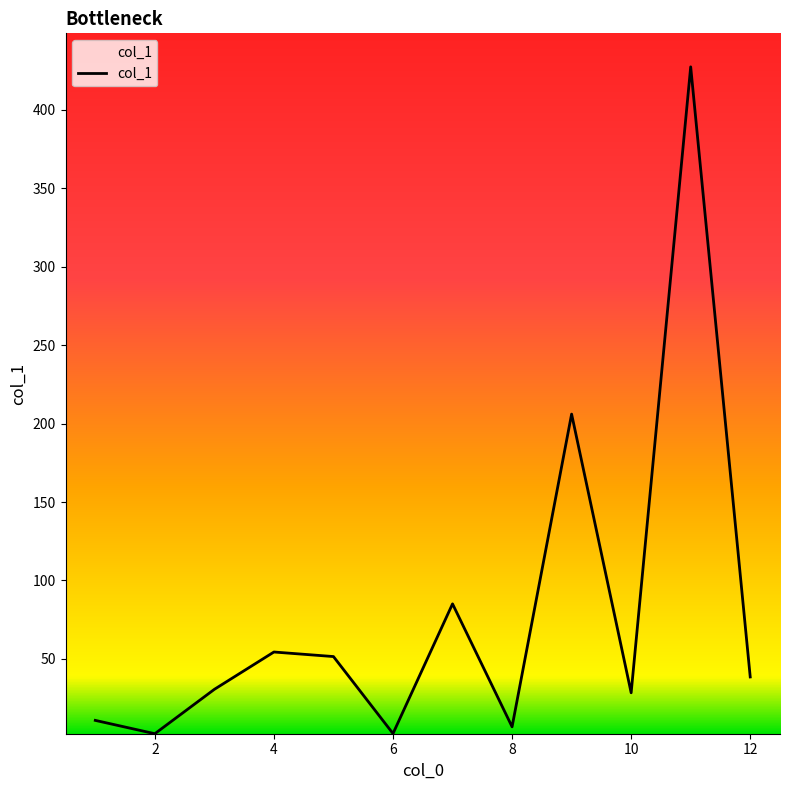

What is the difference between the maximum and minimum values?

425.2